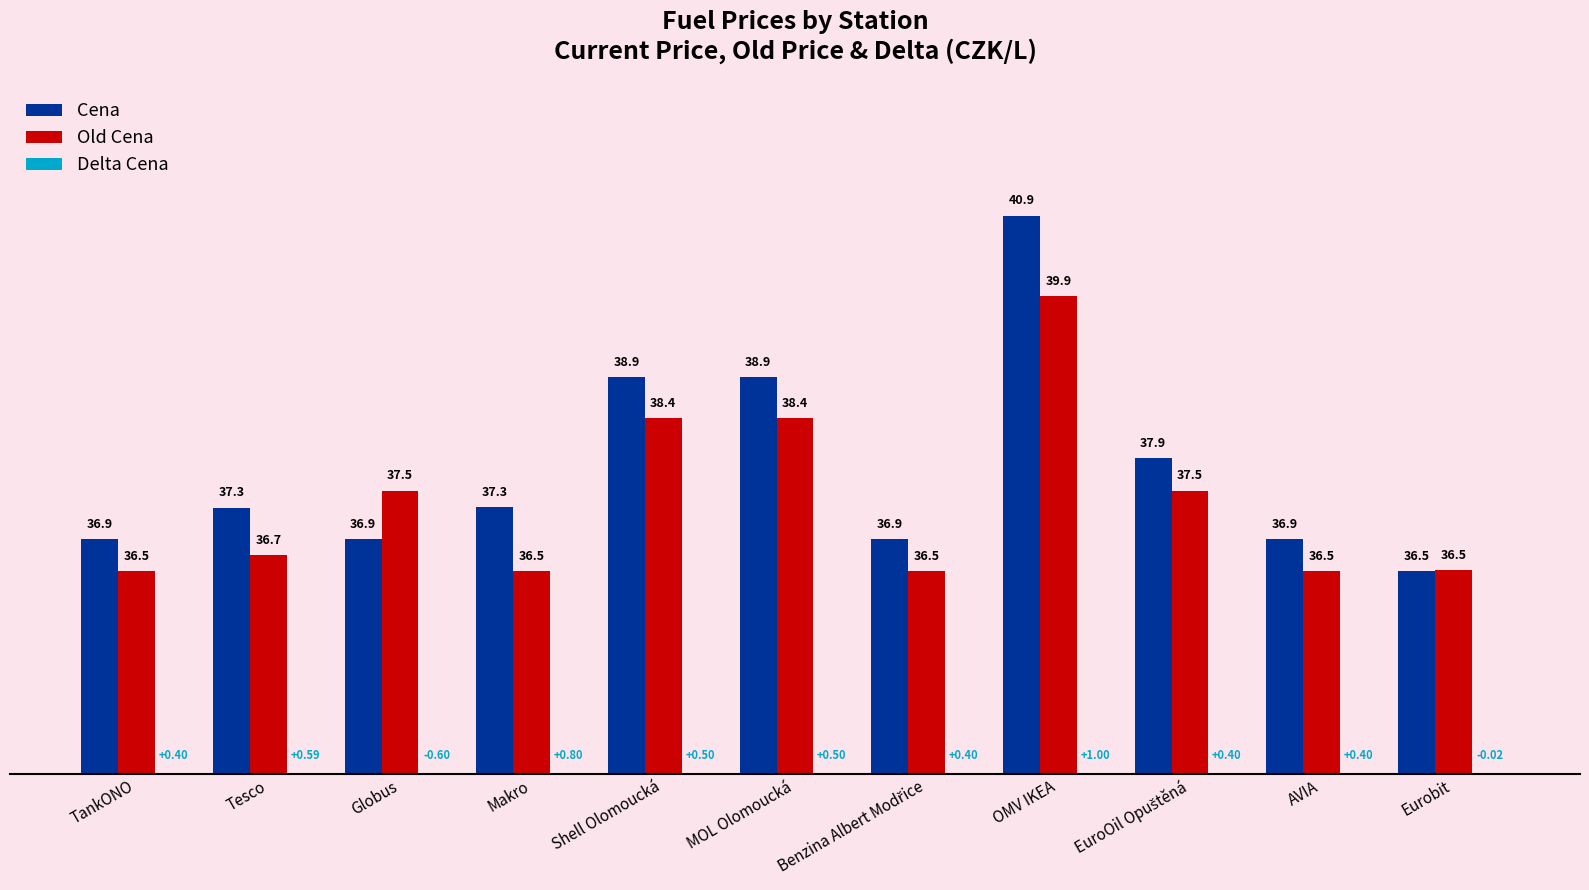

Reading left to right, transcribe all the data shown in this chart.

Cena: TankONO=36.9	Tesco=37.3	Globus=36.9	Makro=37.3	Shell Olomoucká=38.9	MOL Olomoucká=38.9	Benzina Albert Modřice=36.9	OMV IKEA=40.9	EuroOil Opuštěná=37.9	AVIA=36.9	Eurobit=36.5
Old Cena: TankONO=36.5	Tesco=36.7	Globus=37.5	Makro=36.5	Shell Olomoucká=38.4	MOL Olomoucká=38.4	Benzina Albert Modřice=36.5	OMV IKEA=39.9	EuroOil Opuštěná=37.5	AVIA=36.5	Eurobit=36.5
Delta Cena: TankONO=0.4	Tesco=0.6	Globus=-0.6	Makro=0.8	Shell Olomoucká=0.5	MOL Olomoucká=0.5	Benzina Albert Modřice=0.4	OMV IKEA=1.0	EuroOil Opuštěná=0.4	AVIA=0.4	Eurobit=-0.0